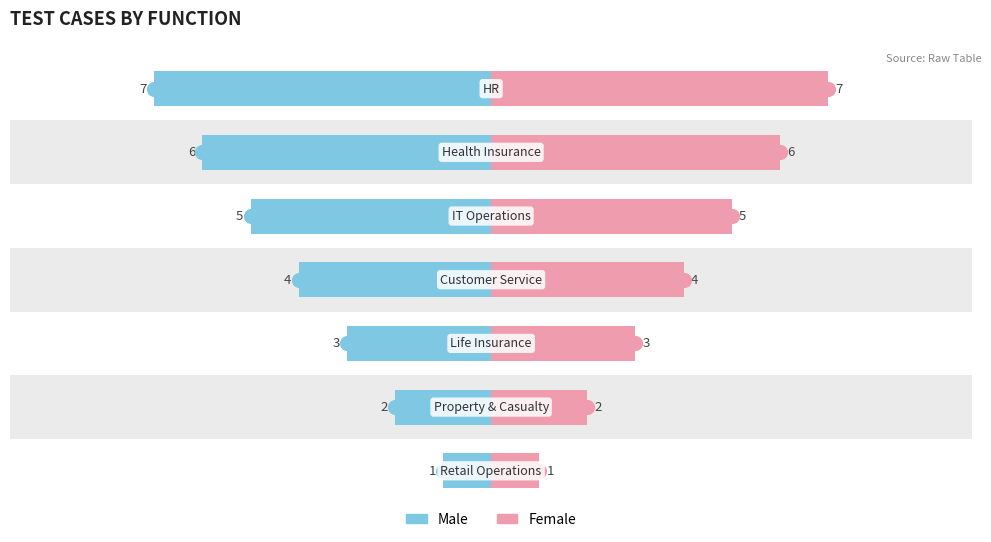

Between 1 and 4, which series saw the biggest shift?

Male